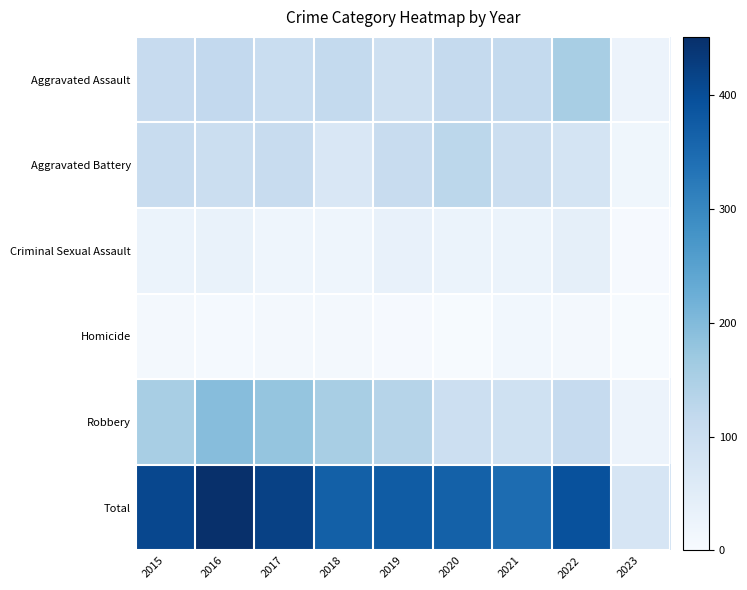

At how many categories does at least one series exceed 311?

8